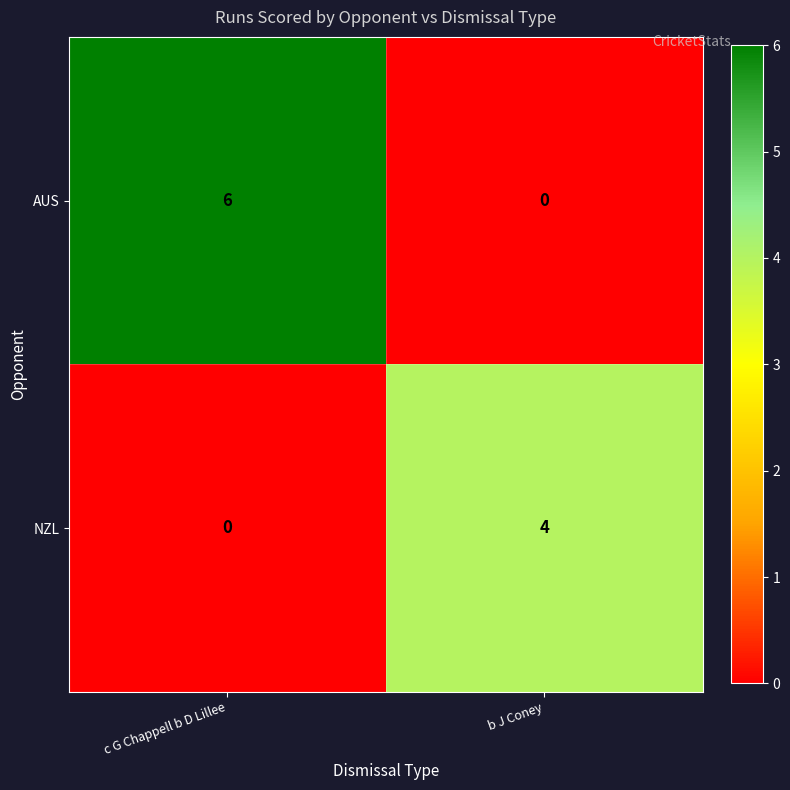

What is the sum of all AUS values?

6